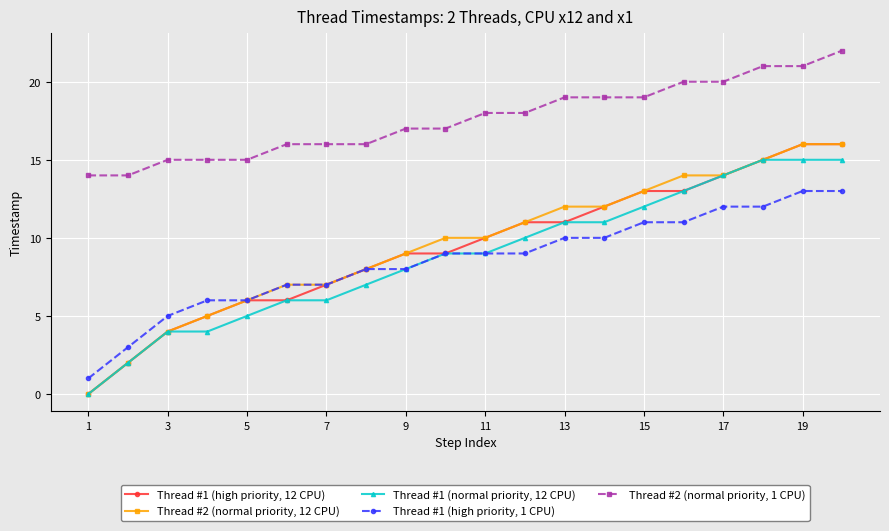

True or false: Thread #1 (high priority, 12 CPU) and Thread #2 (normal priority, 1 CPU) intersect in this chart.

False